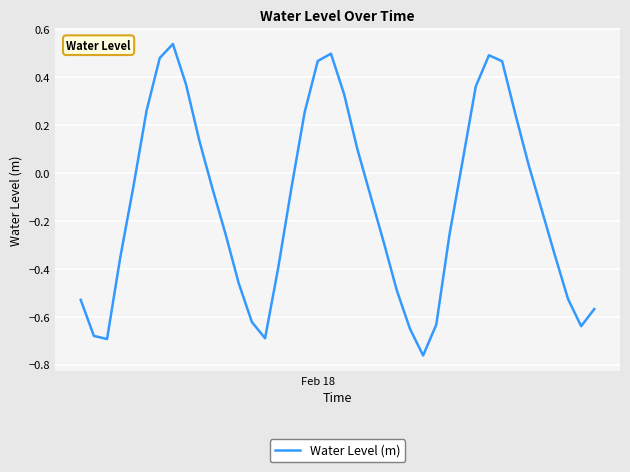

How many points are lower than both their immediate neighbors (excluding endpoints)?

4